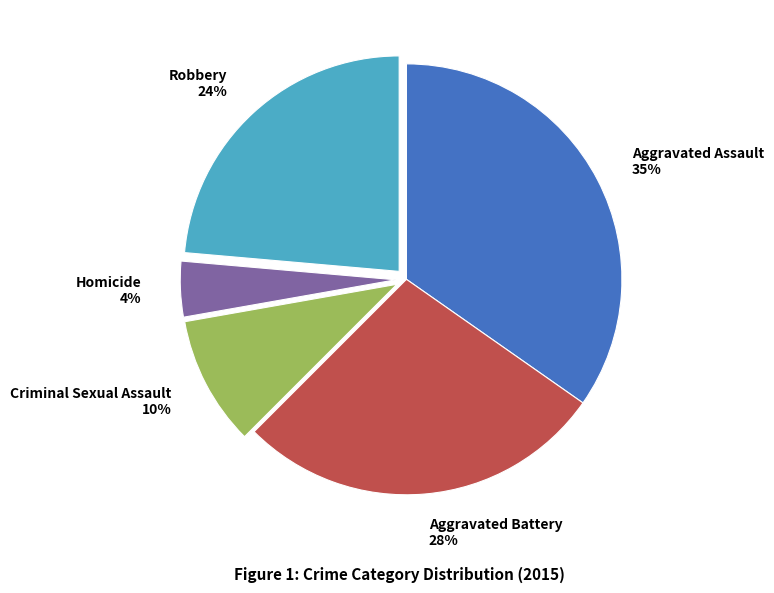

What is the largest slice in the pie chart?

Aggravated Assault